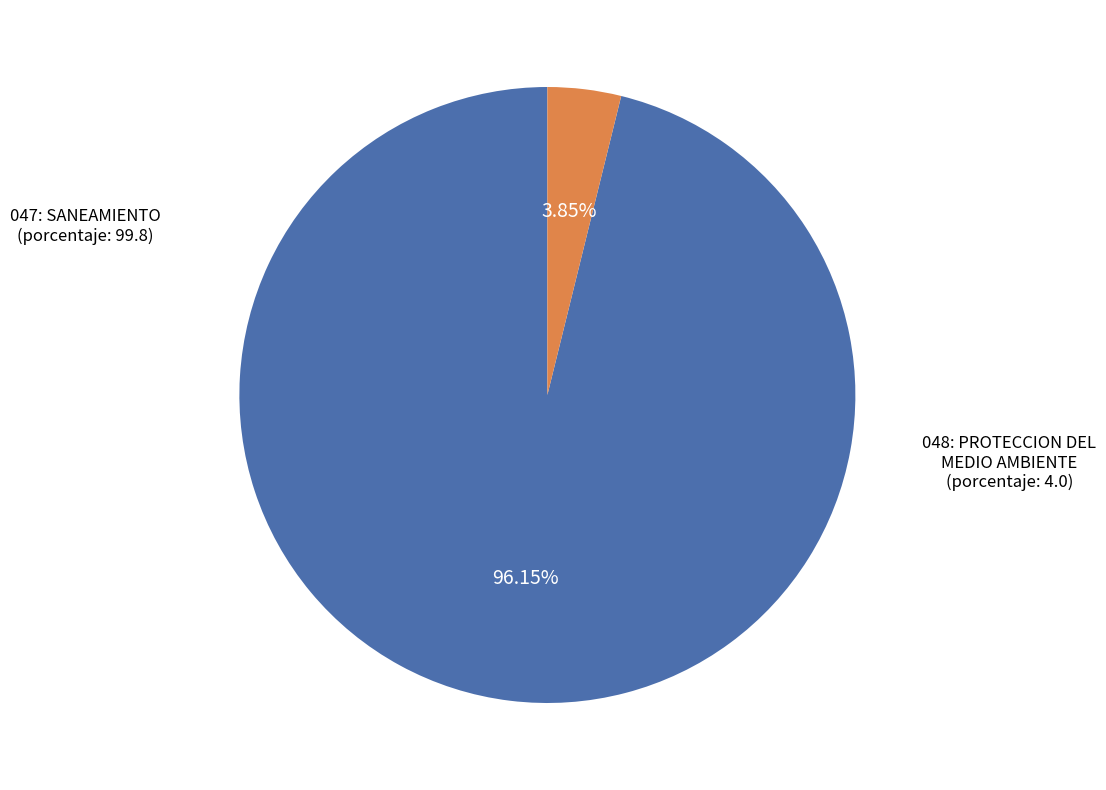

Is there any slice that represents more than half of the pie?

Yes